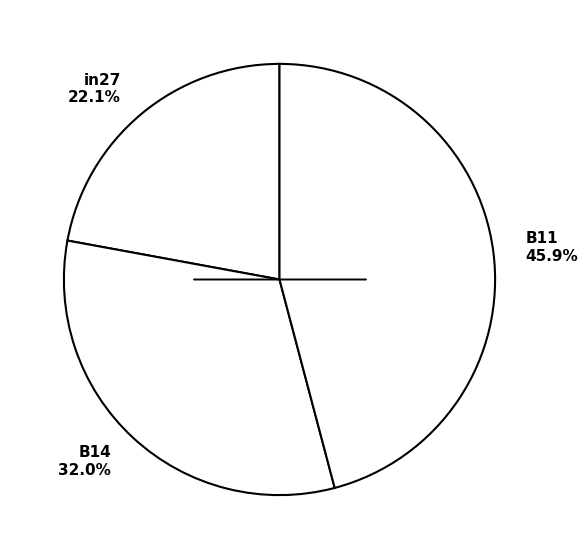

What is the total percentage of in27 and B11?

68.0%